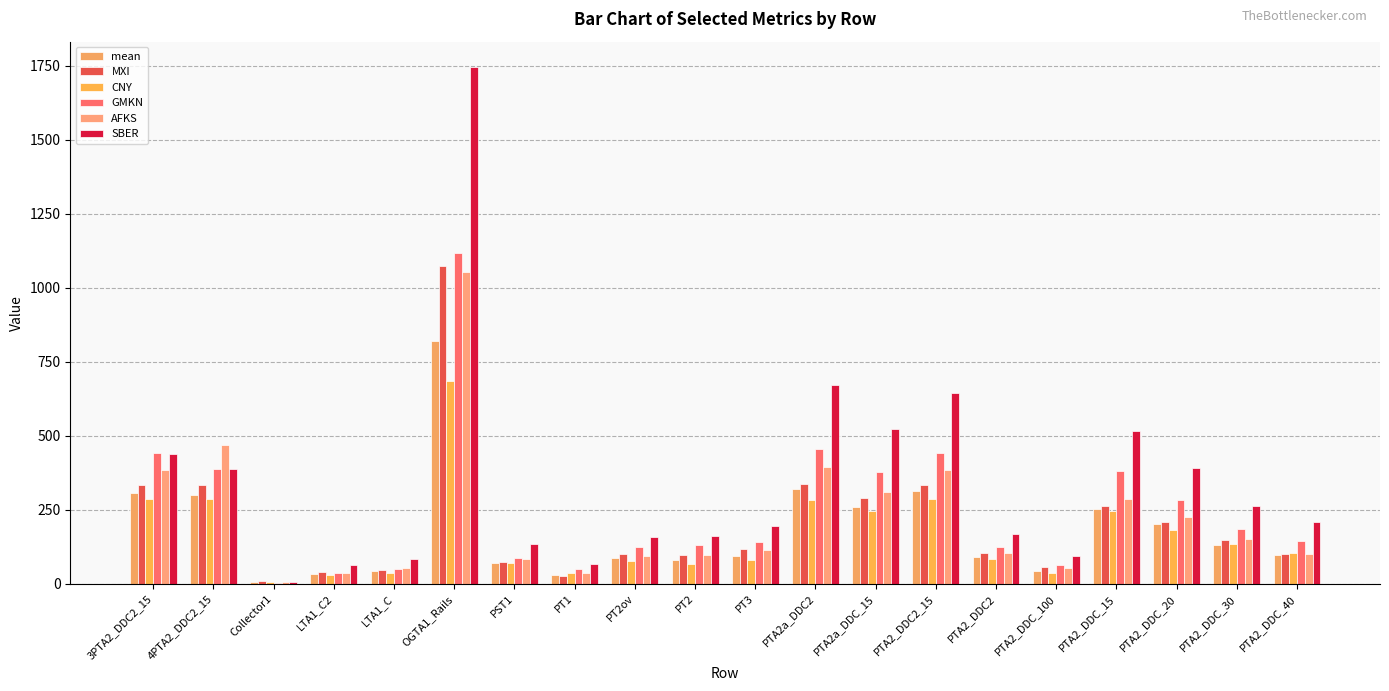

Is it true that GMKN equals 179.6 at PT2ov?

False